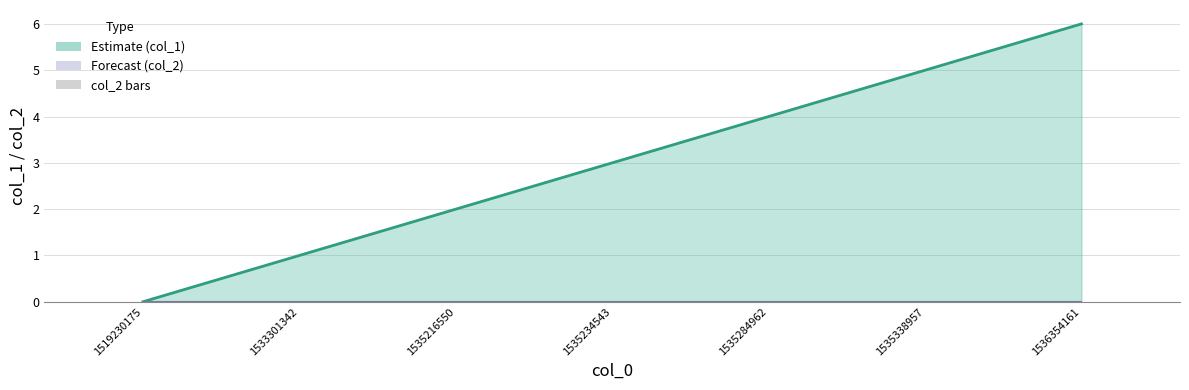

Between 1519230175 and 1536354161, which series saw the biggest shift?

col_1 line